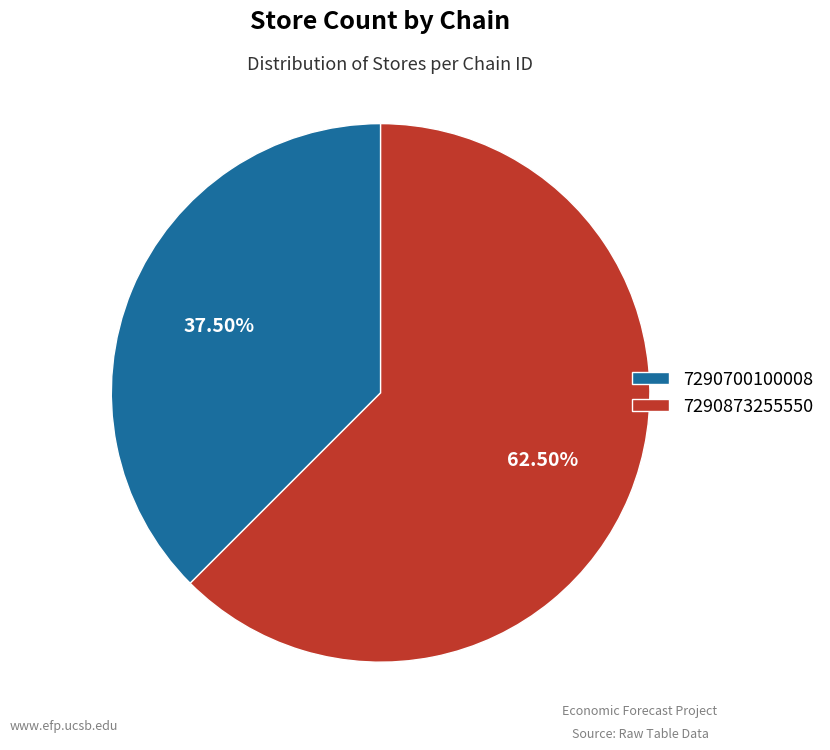

Rank the categories by value from lowest to highest.

7290700100008, 7290873255550